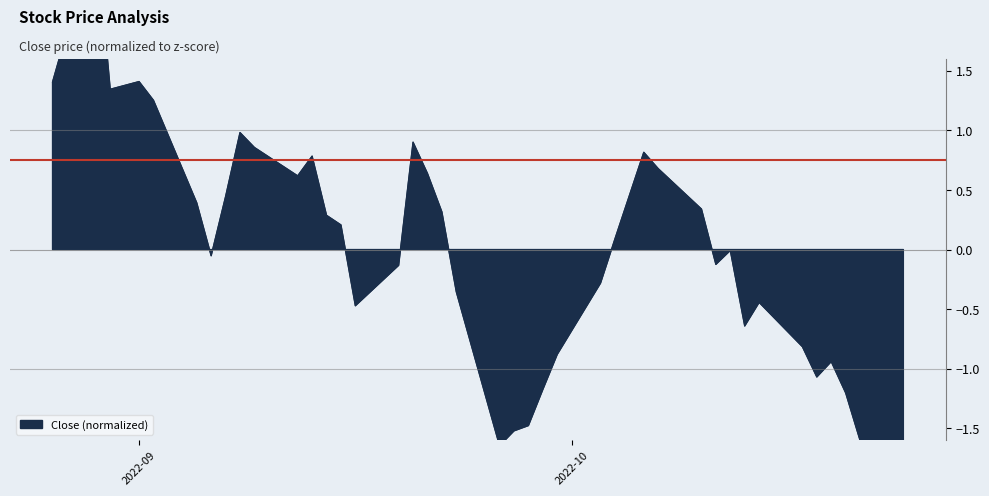

Which category has the highest value across all series?

2022-08-29